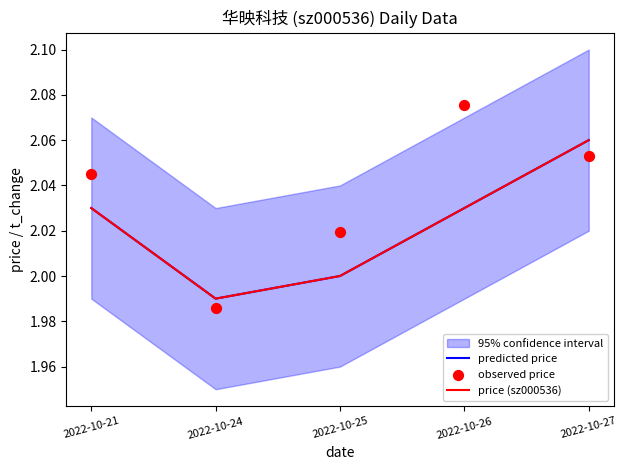

Which series reaches the maximum Y coordinate?

observed price